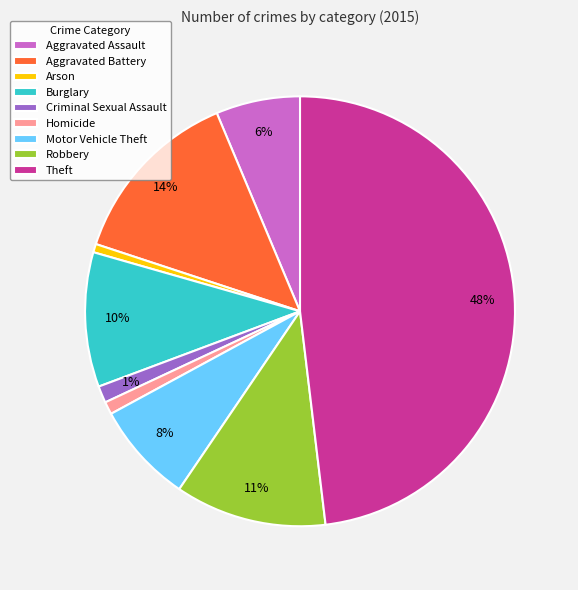

Does Aggravated Battery account for over 50% of the chart?

No